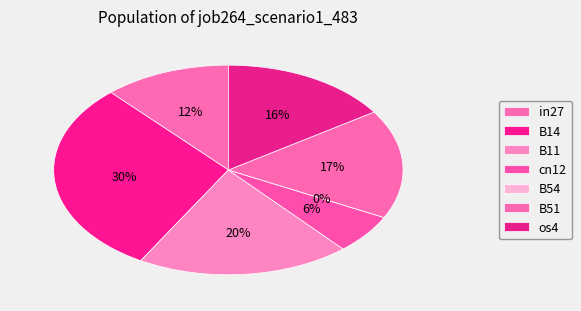

Is the sum of cn12 and B54 greater than half?

No